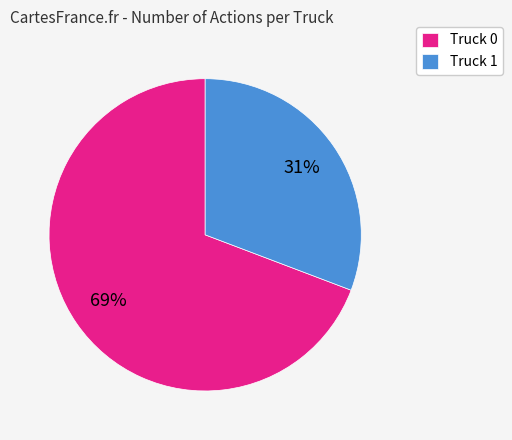

Is there a majority slice in this chart?

Yes